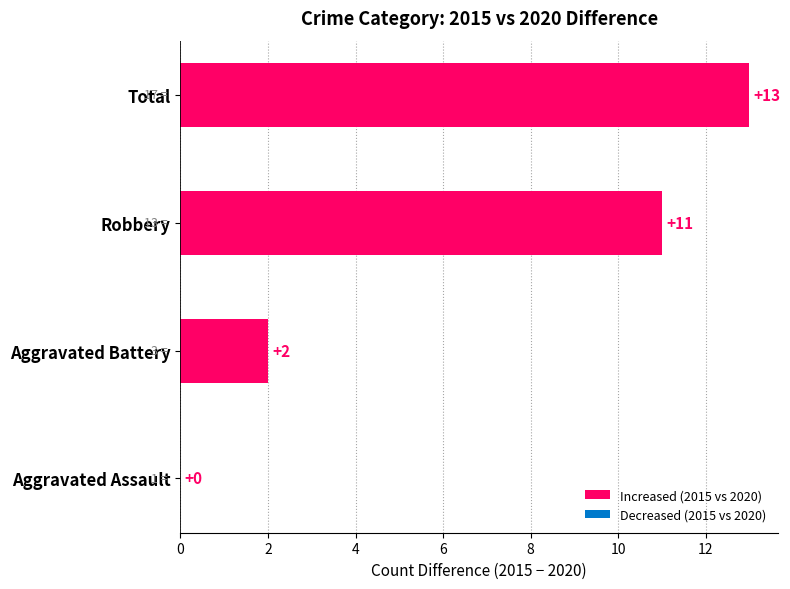

Reading bottom to top, list all the values displayed in this chart.

Aggravated Assault=0	Aggravated Battery=2	Robbery=11	Total=13